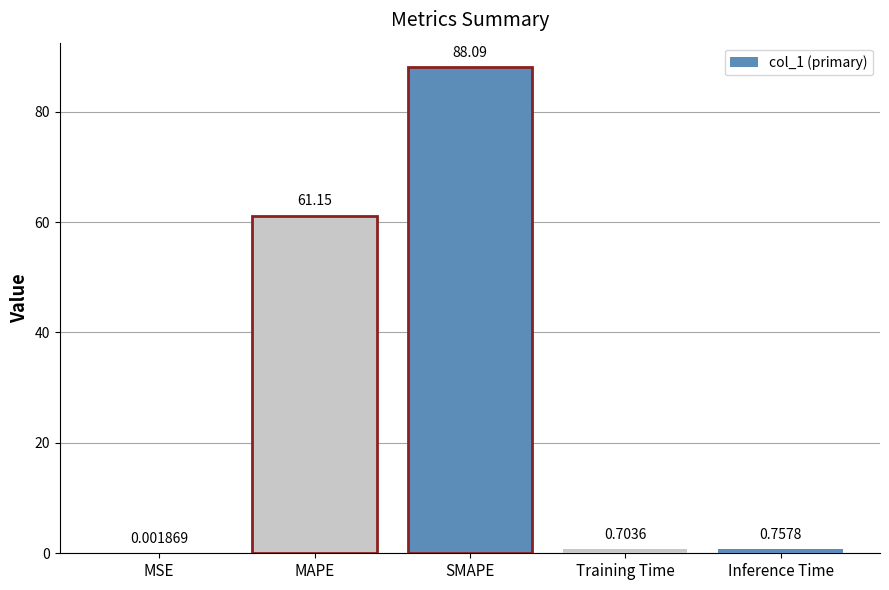

The value at Inference Time is 0.4. True or false?

False